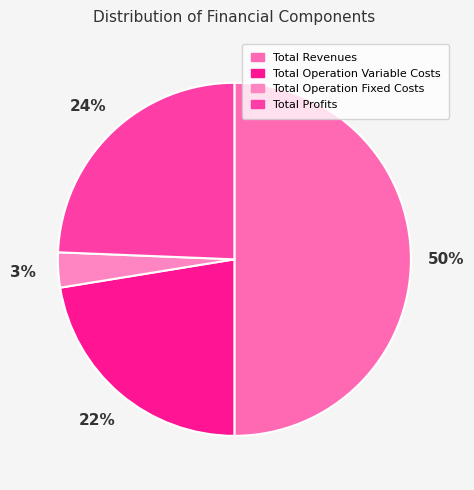

Which slice is the largest?

Total Revenues